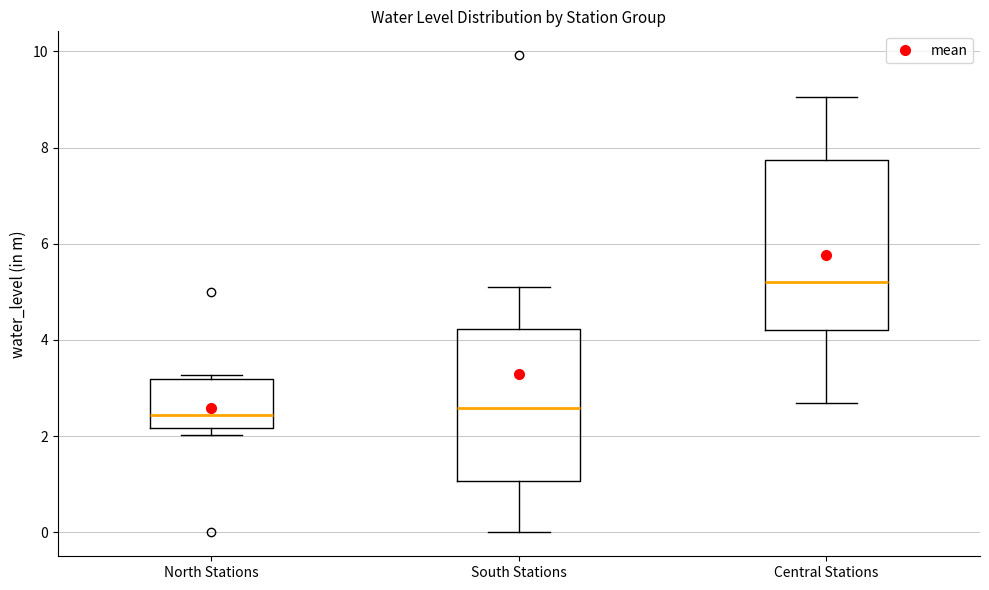

Reading left to right, read every box against the y-axis: the position of its median line, the range the box covers, and the ends of its whiskers. The values are not printed on the chart, so give them approximately, as read against the axis.

North Stations: median 2.4, box 2.2 to 3.2, whiskers 2.0 to 3.2 (just above the box's upper edge)
South Stations: median 2.6, box 1.0 to 4.2, whiskers 0.0 to 5.2
Central Stations: median 5.2, box 4.2 to 7.8, whiskers 2.6 to 9.0